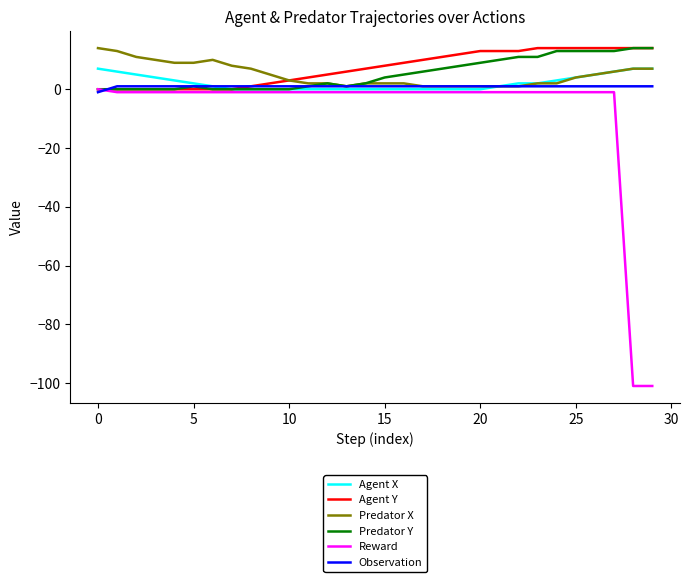

What is the difference between the maximum and minimum values in the Predator X series?

13